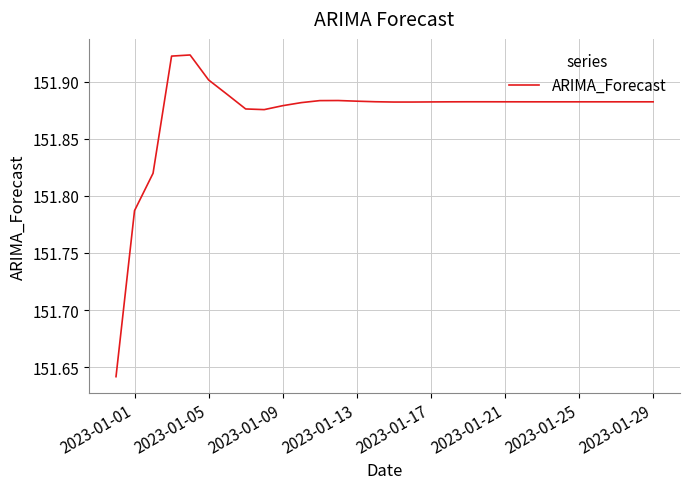

What is the difference between the maximum and minimum values?

0.3